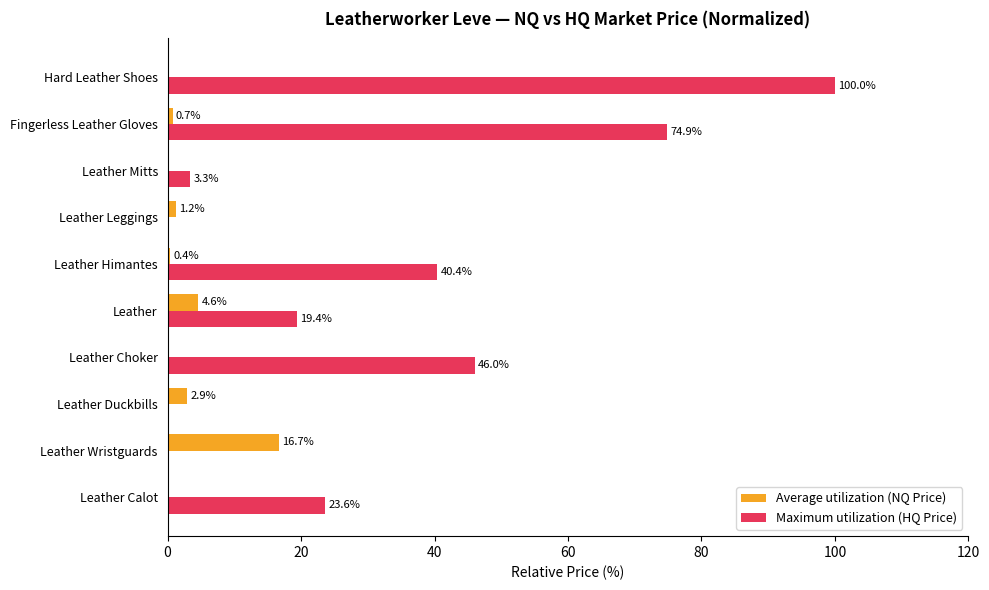

Which series changed the most between Leather and Leather Himantes?

Maximum utilization (HQ Price)